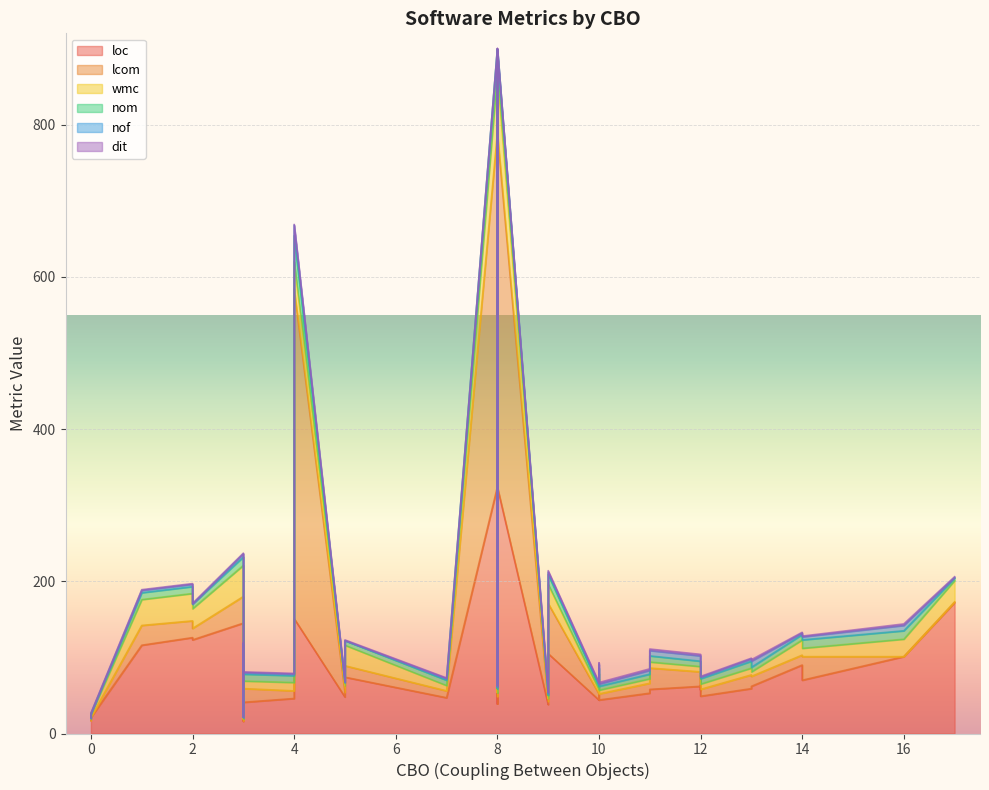

Which series changed the most between 25 and 33?

loc